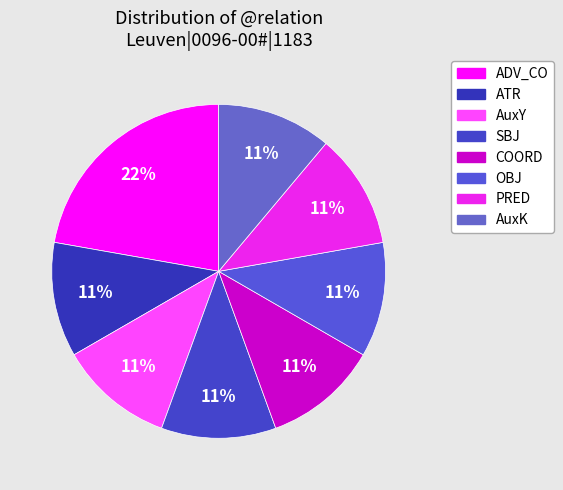

Which category has the smallest portion of the pie?

PRED